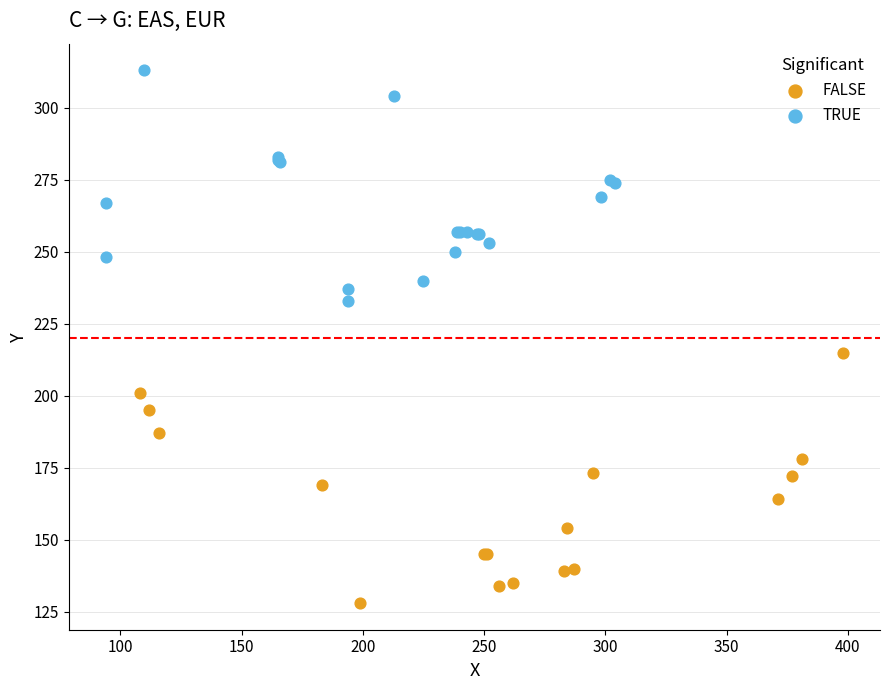

Which series contains the lowest Y value?

FALSE